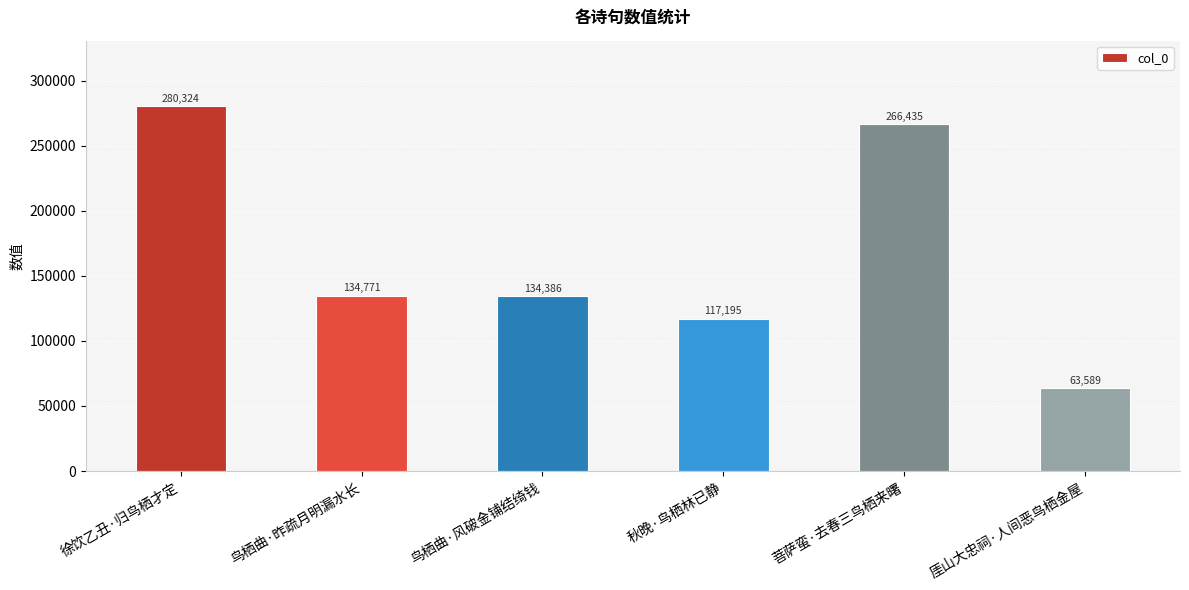

What is the change in value from 鸟栖曲·昨疏月明漏水长 to 鸟栖曲·风破金铺结绮钱?

-385